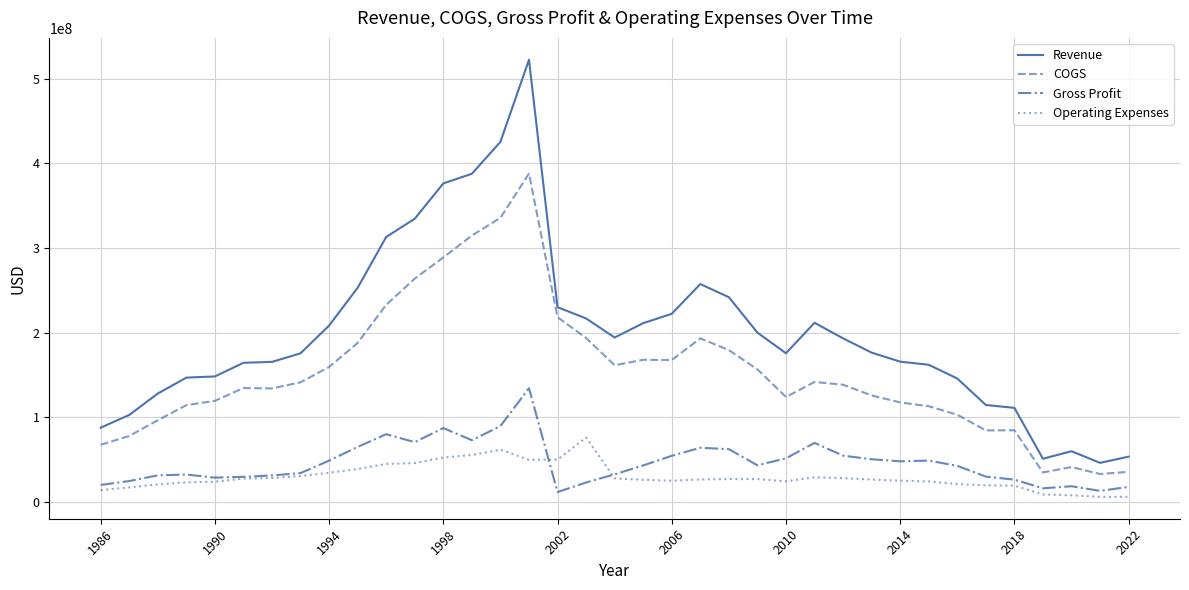

Rank the series by their maximum value, from lowest to highest.

Operating Expenses, Gross Profit, COGS, Revenue